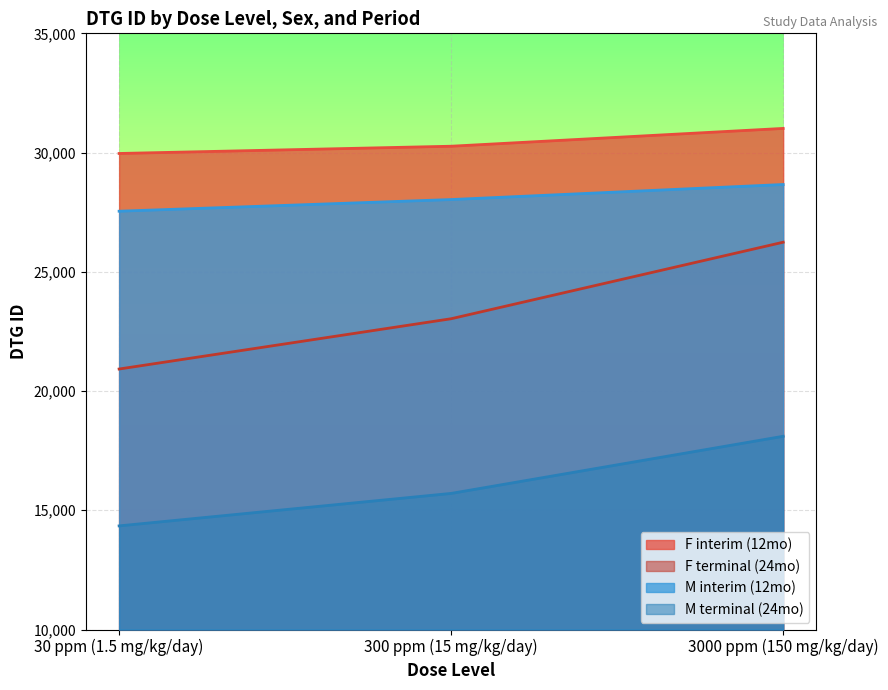

Reading left to right, transcribe all the data shown in this chart.

F interim (12mo): 29962	30266	31013
F terminal (24mo): 20923	23032	26241
M interim (12mo): 27541	28030	28661
M terminal (24mo): 14345	15707	18103